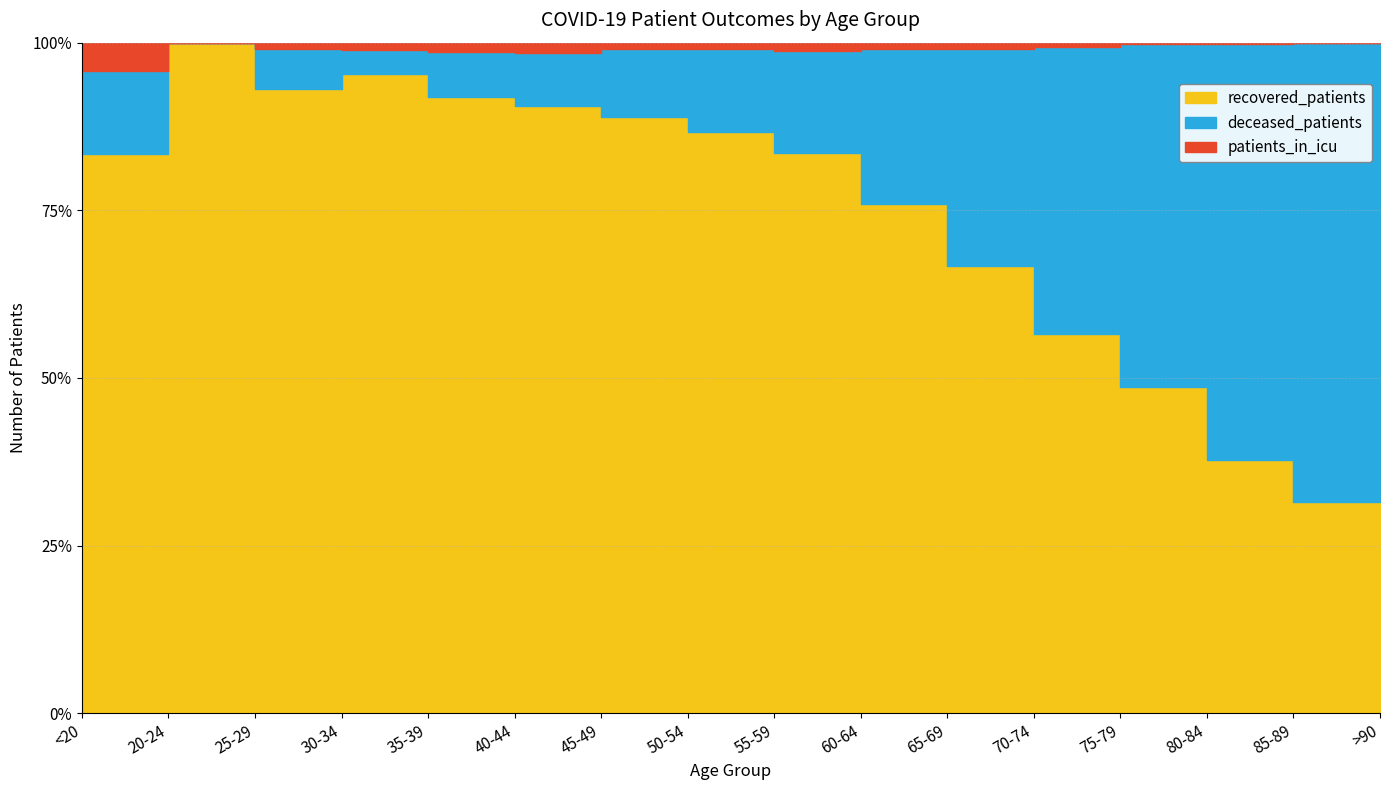

What is the highest value of the patients_in_icu series?

21